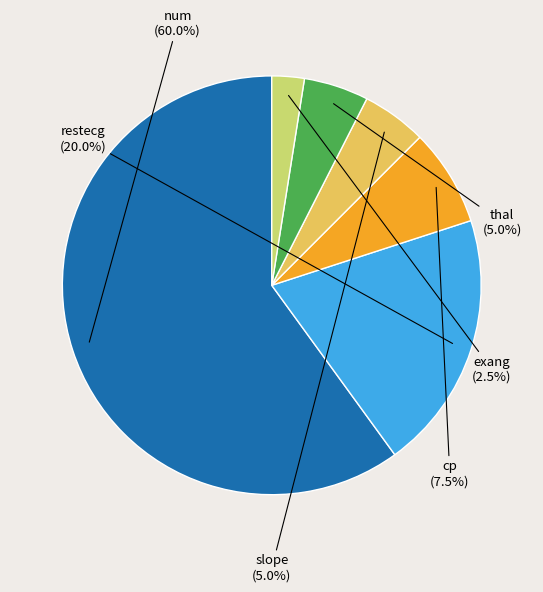

Is there any slice that represents more than half of the pie?

Yes